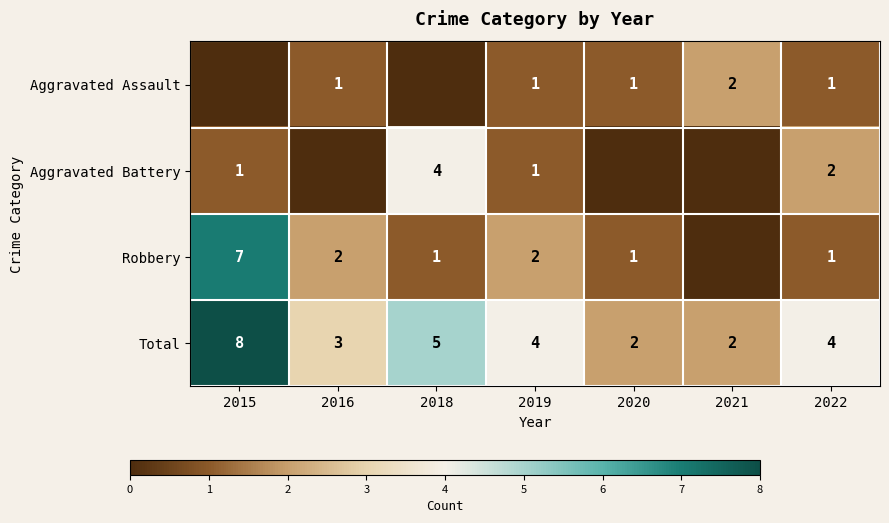

What is the difference between the maximum and minimum values in the Total series?

6